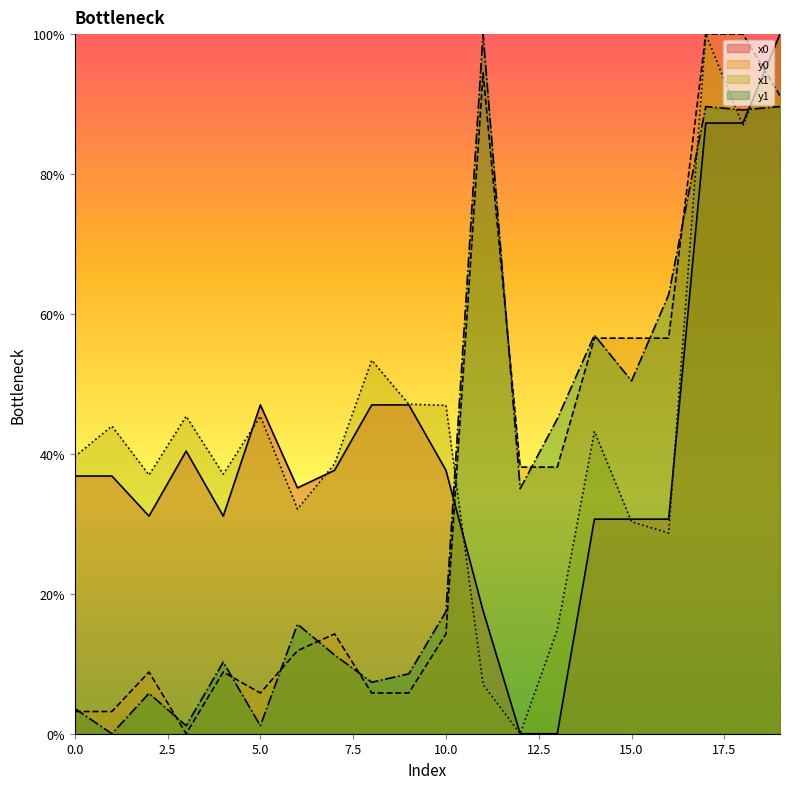

How many values in the x0 series exceed 36?

11